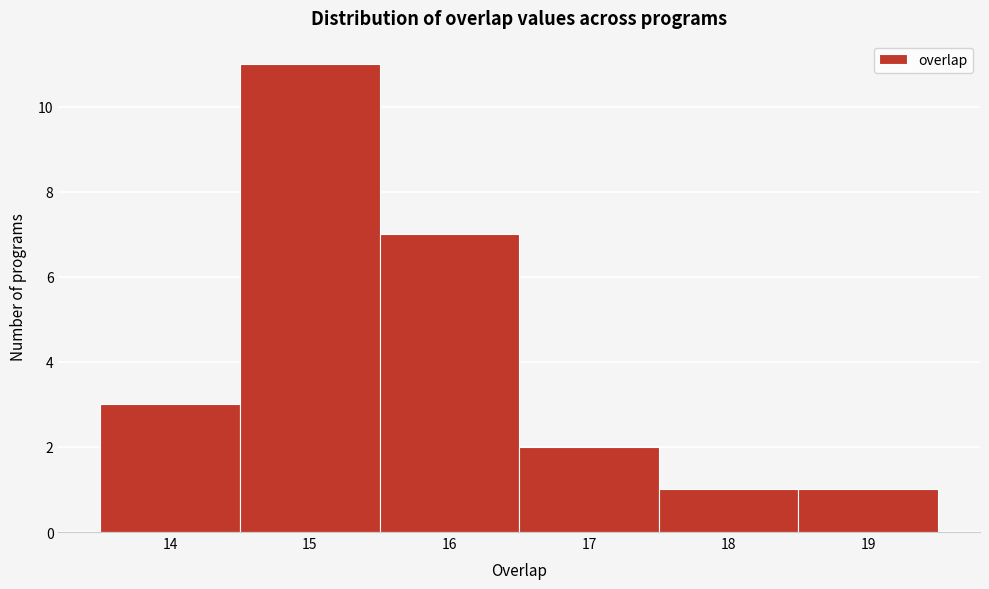

What is the height of the bar covering 13.5 to 14.5 on the x-axis? The values are not printed on the chart, so give them approximately, as read against the axis.

3